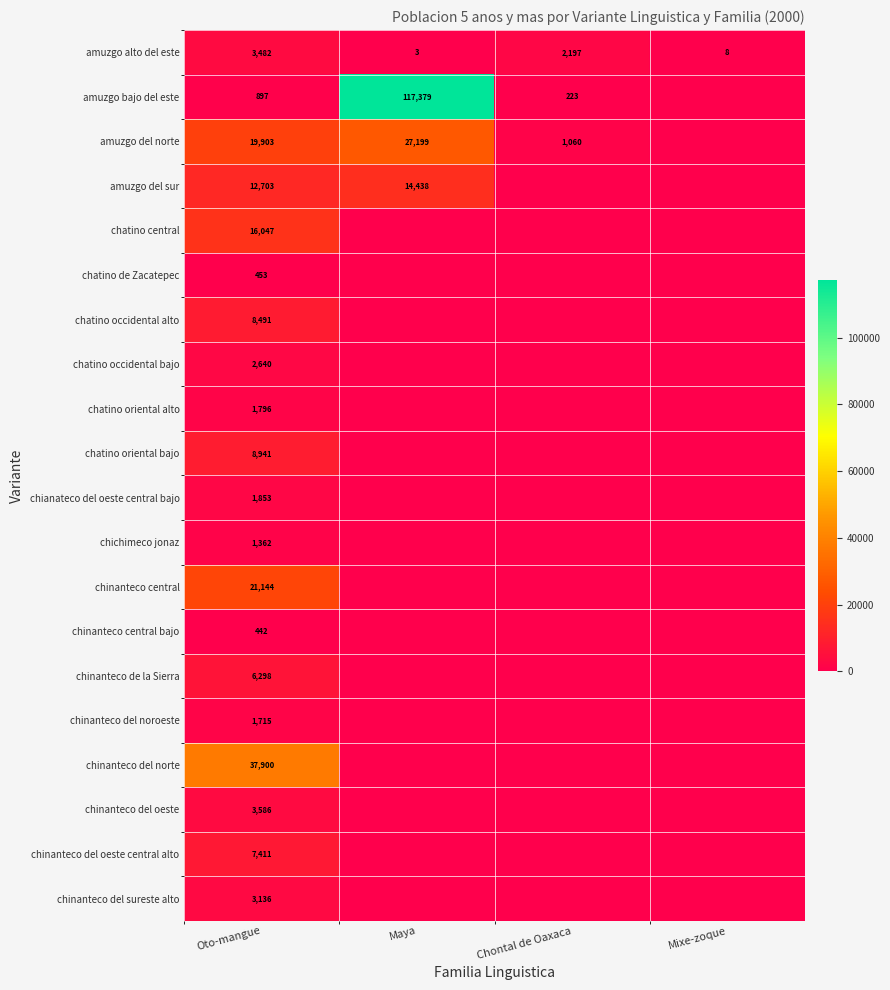

True or false: amuzgo del sur has a value of 18944 at Maya.

False